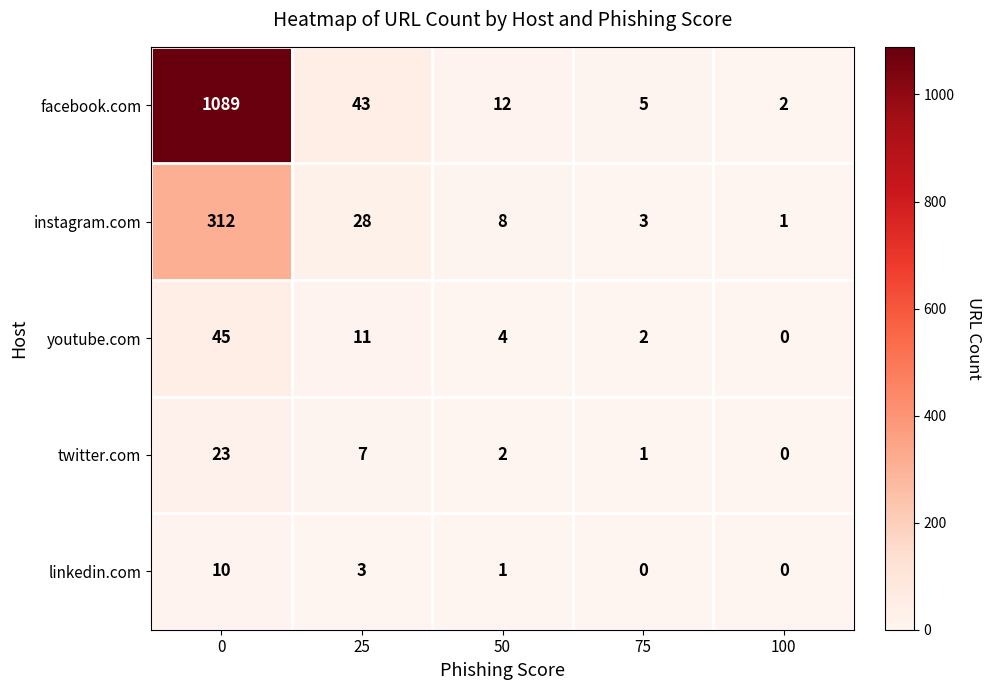

What is the greatest value displayed?

1089